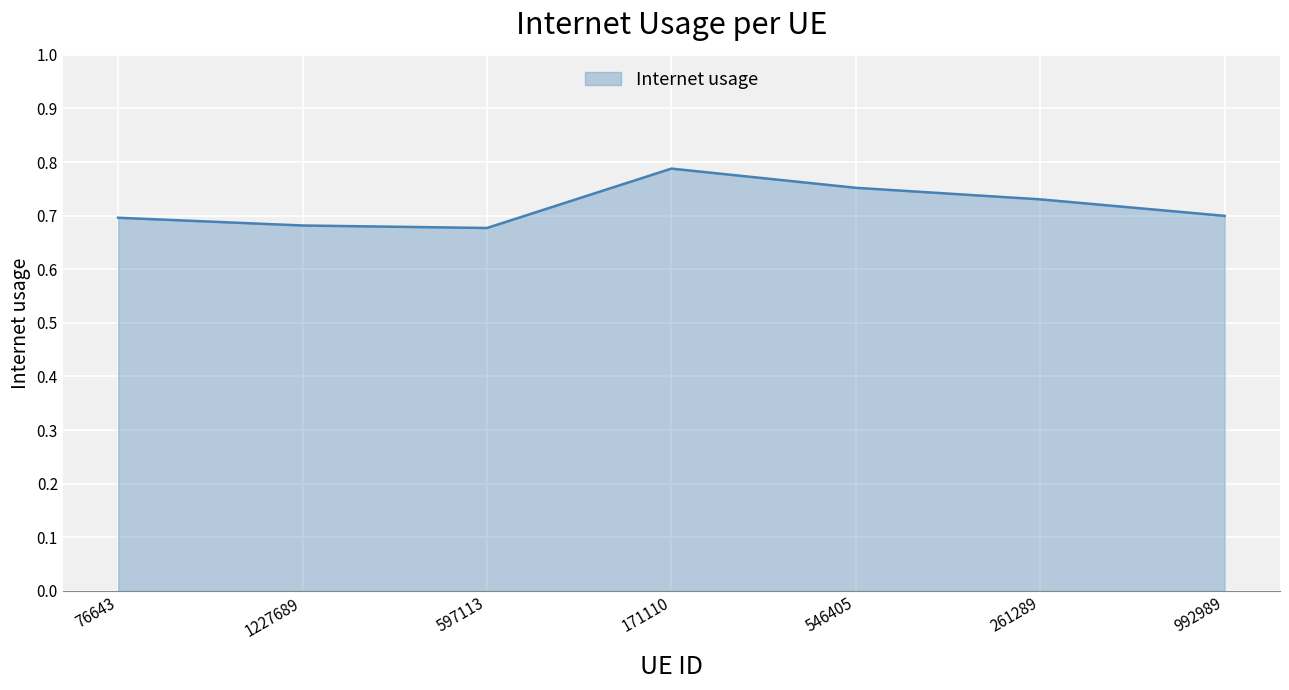

Which has a higher value, 171110 or 992989?

171110